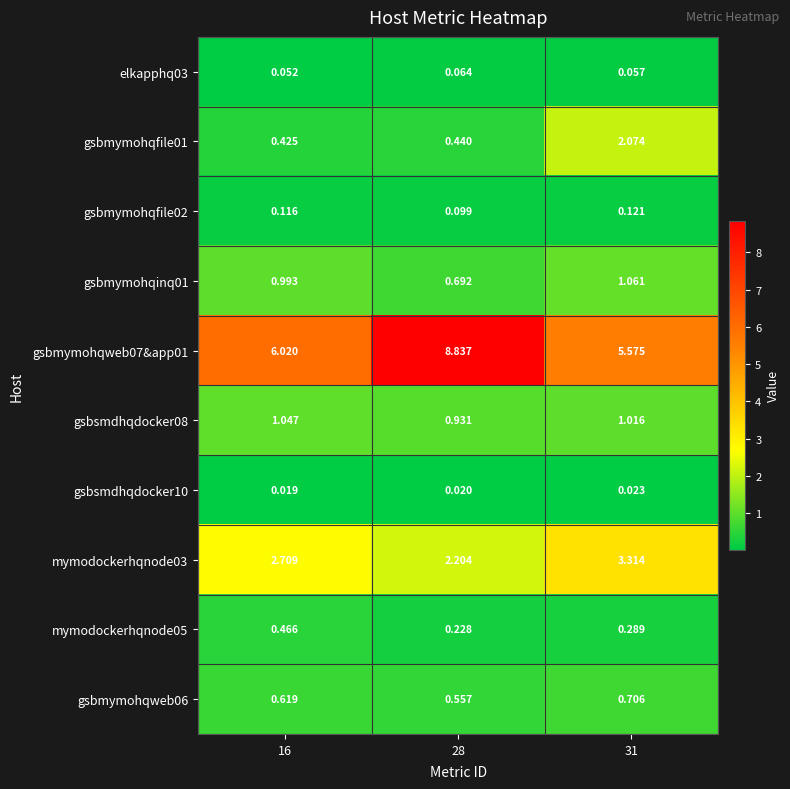

Is the value of elkapphq03 at 16 greater than the value of gsbsmdhqdocker08 at 16?

No